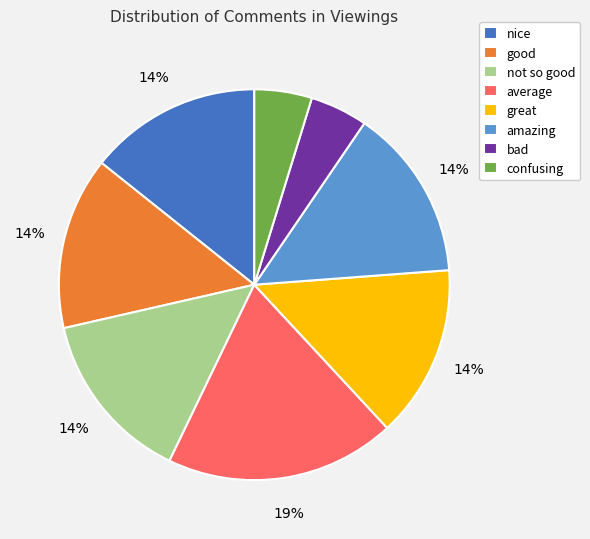

To the nearest percent, what percentage of the pie is bad?

5%